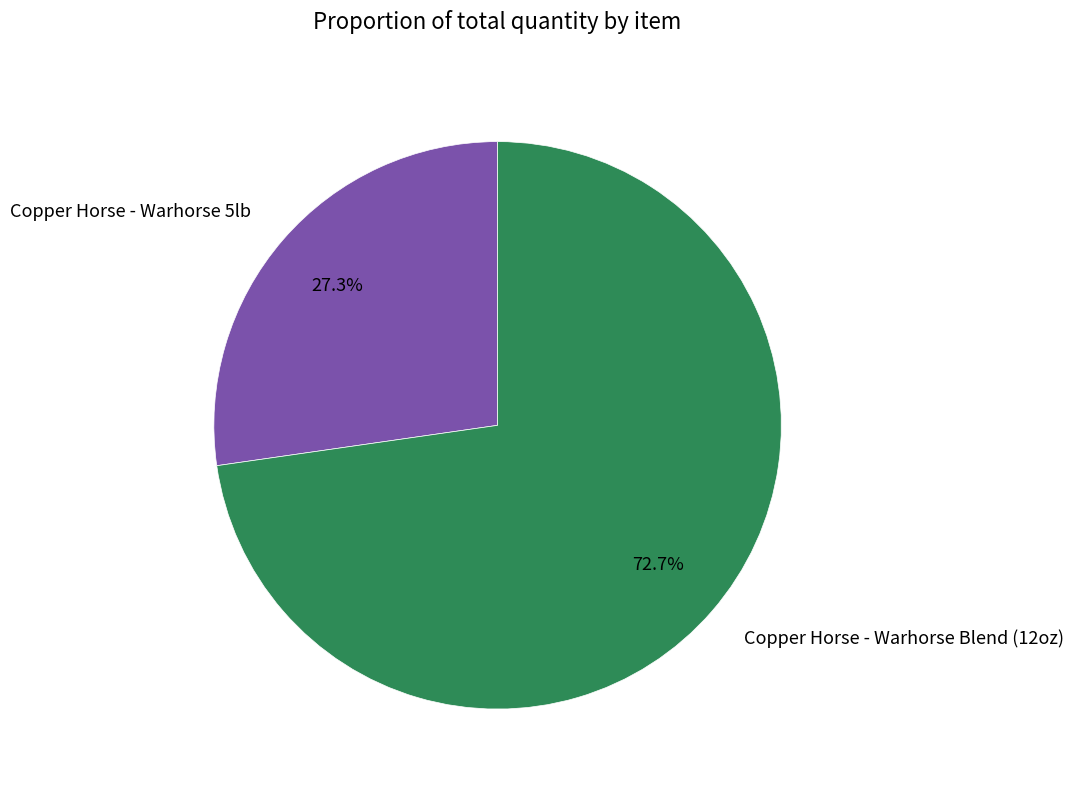

How many slices are in this pie chart?

2